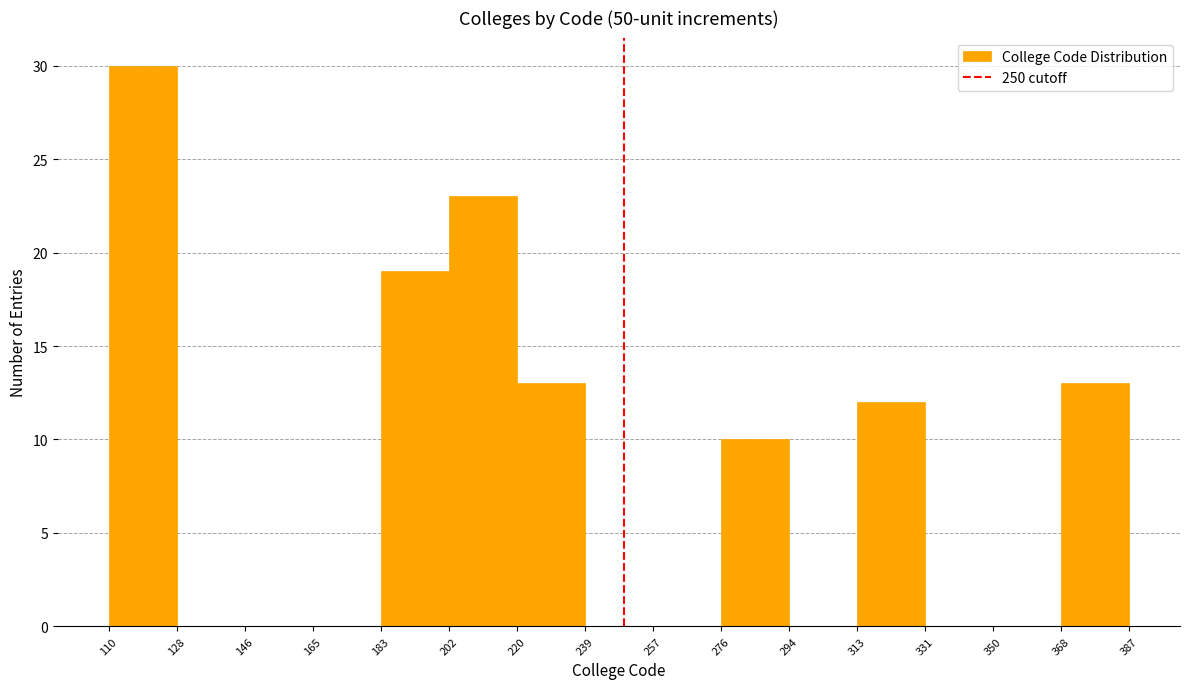

Reading left to right, transcribe this chart: for each bar, give the range it covers on the x-axis and its height. The values are not printed on the chart, so give them approximately, as read against the axis.

110 to 128: 30
128 to 146: 0
146 to 165: 0
165 to 183: 0
183 to 202: 19
202 to 220: 23
220 to 239: 13
239 to 257: 0
257 to 276: 0
276 to 294: 10
294 to 313: 0
313 to 331: 12
331 to 350: 0
350 to 368: 0
368 to 387: 13